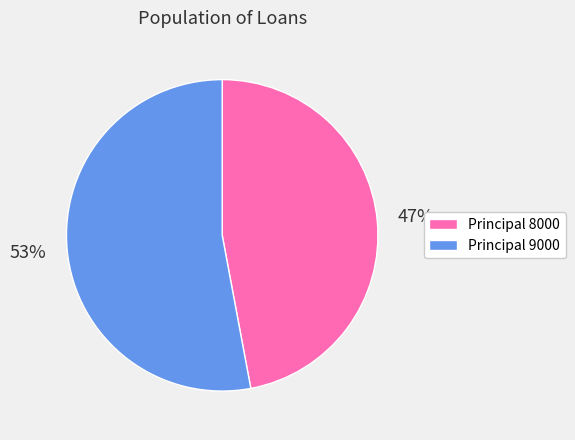

Combined, do Principal 8000 and Principal 9000 account for over 50%?

Yes